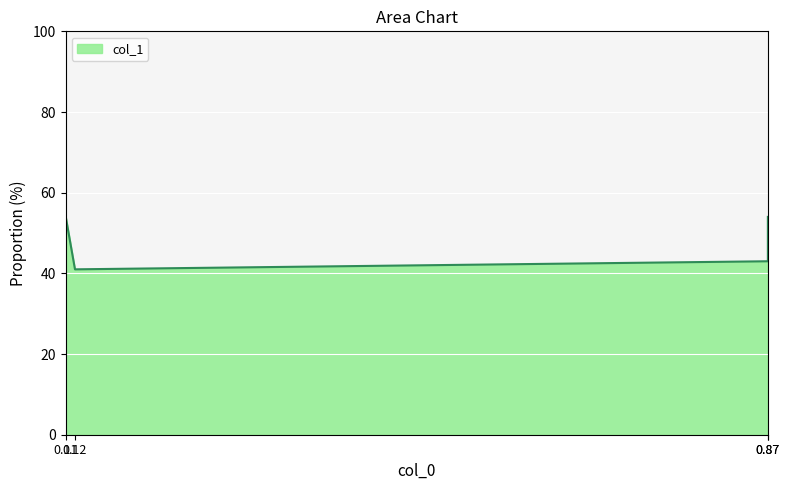

Reading left to right, transcribe all the data shown in this chart.

0.11=0.5	0.12=0.4	0.87=0.4	0.87=0.5